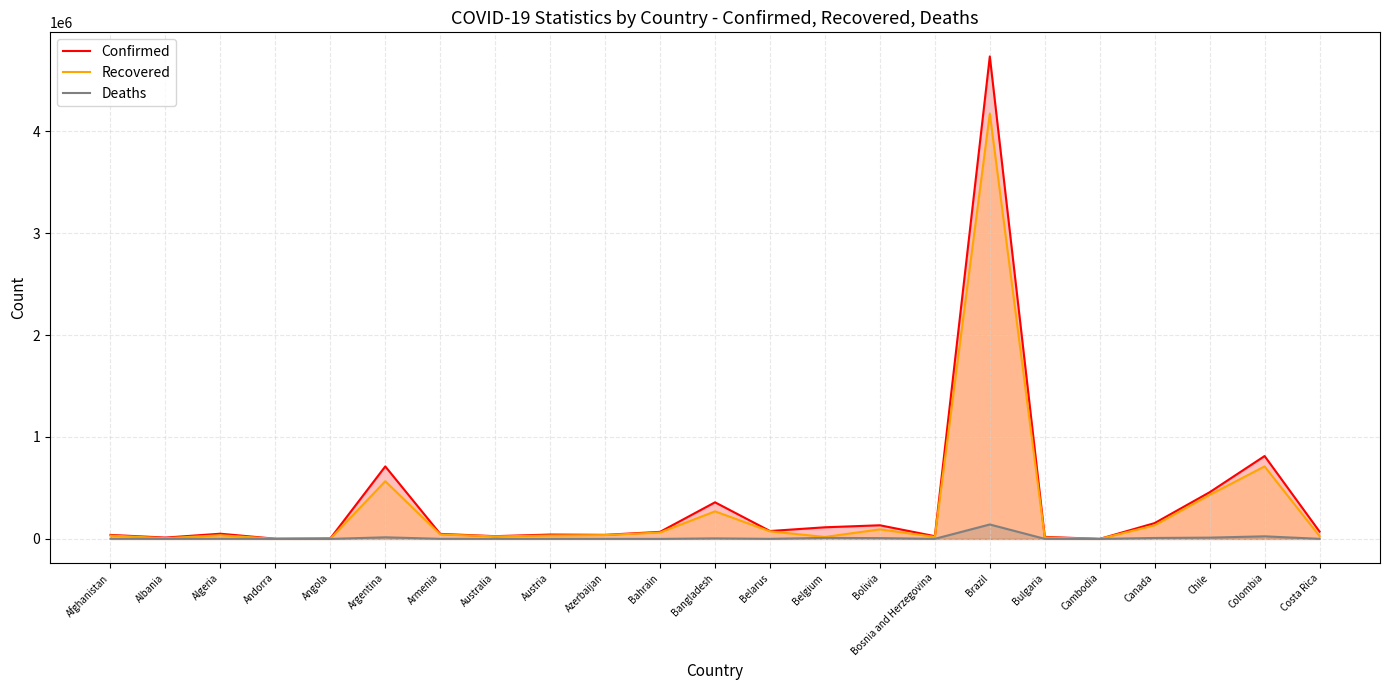

Count the number of categories in the chart.

23